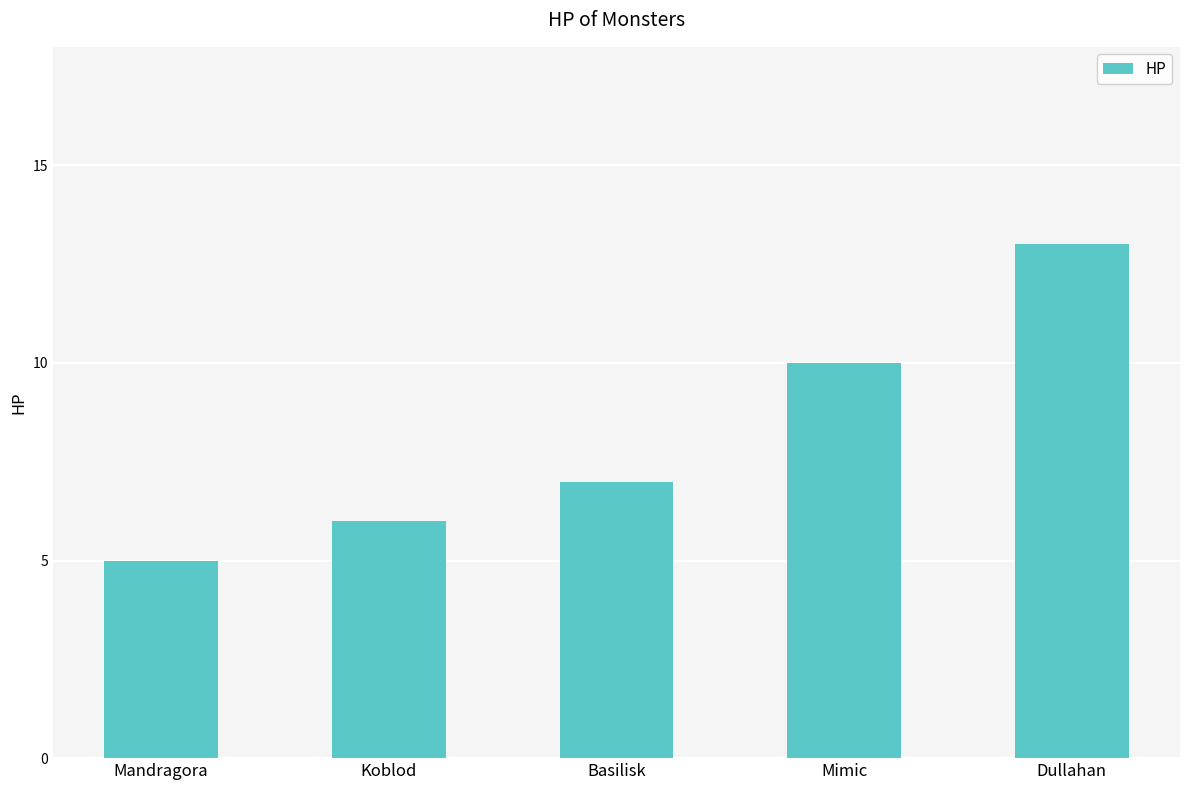

Does the chart contain stacked bars?

No